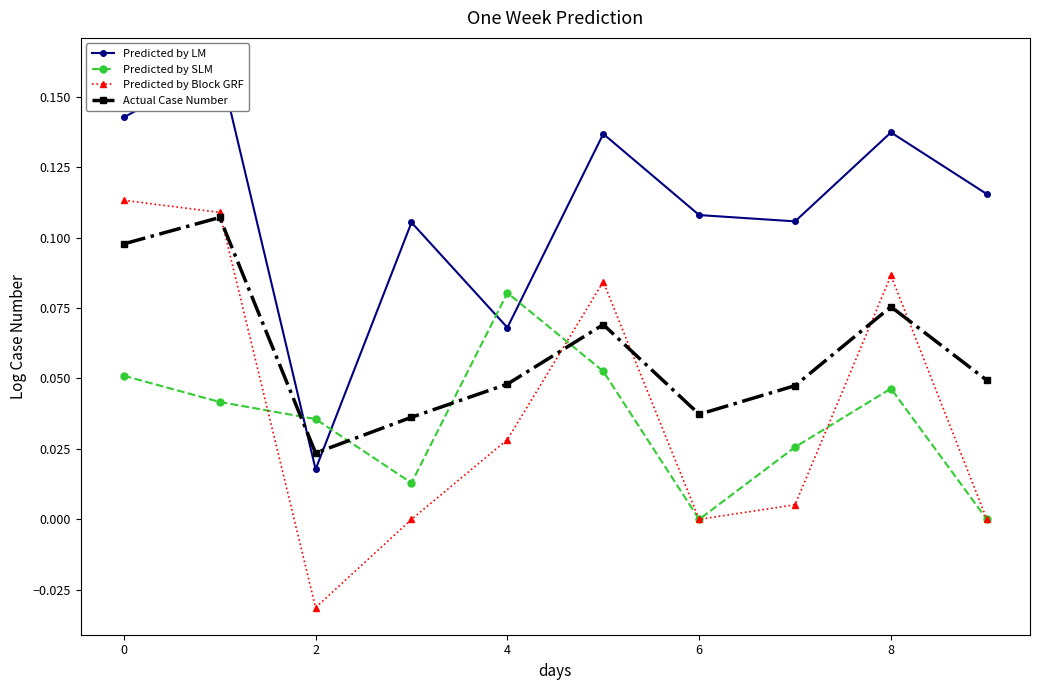

True or false: Actual Case Number has a value of 0.0 at 9.

False